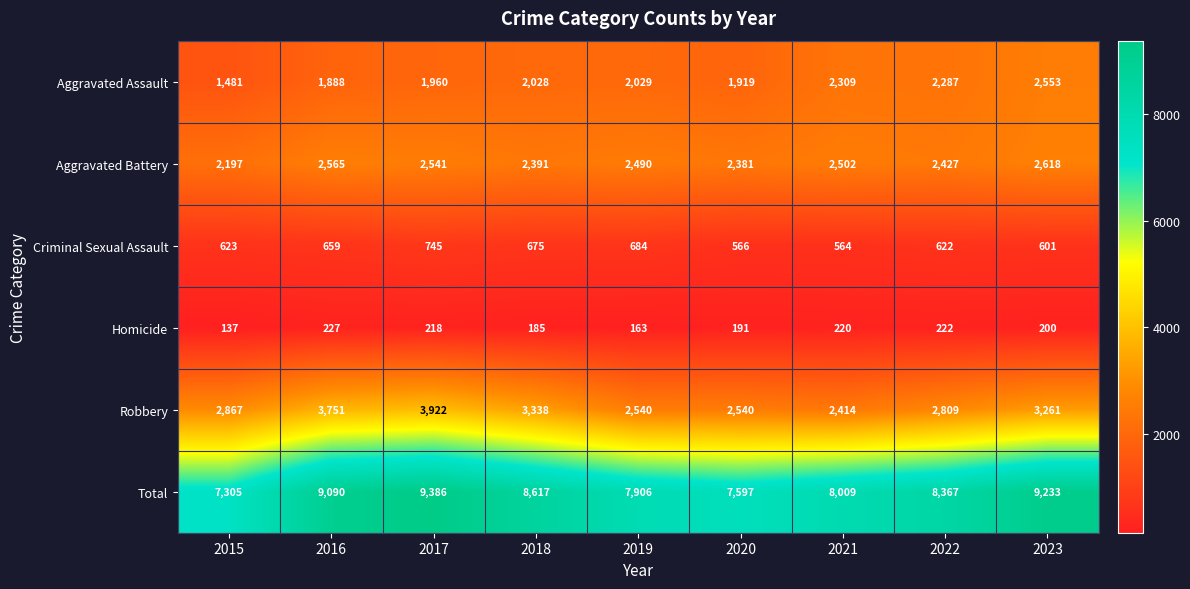

Count the number of data series in this chart.

6